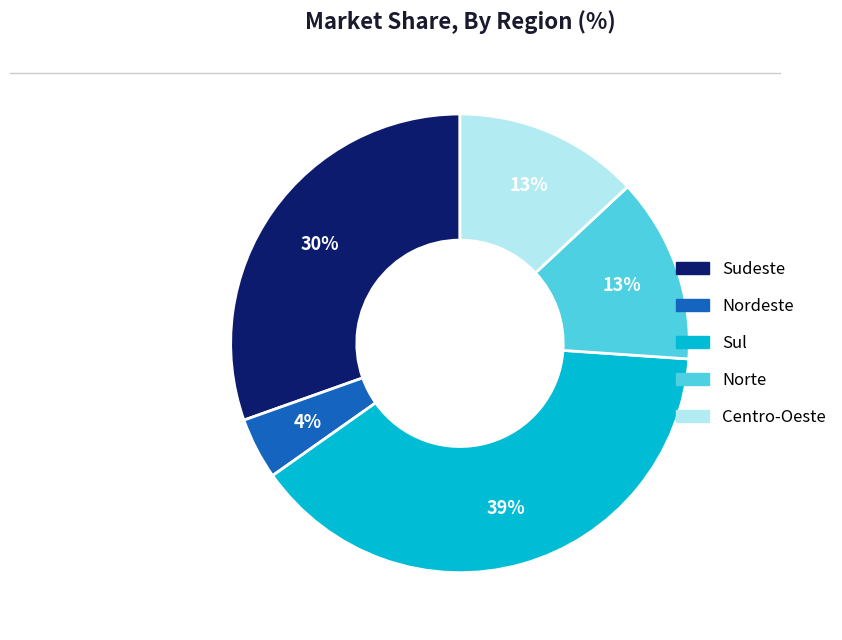

Between Sul and Sudeste, which is larger?

Sul